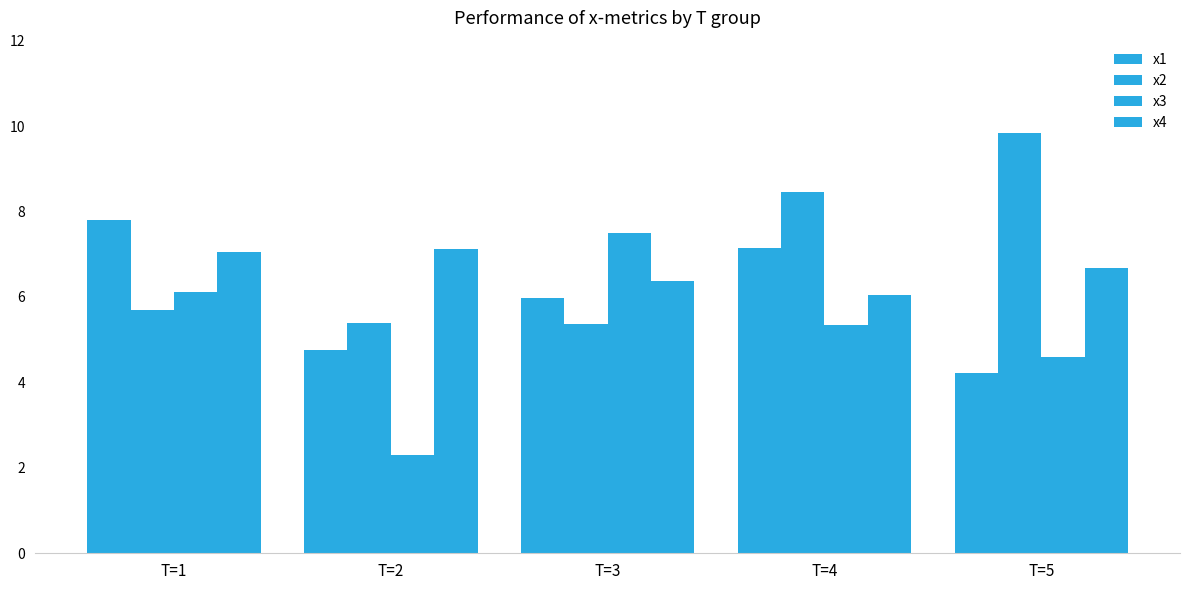

The x4 series shows 7.0 at T=1. True or false?

True